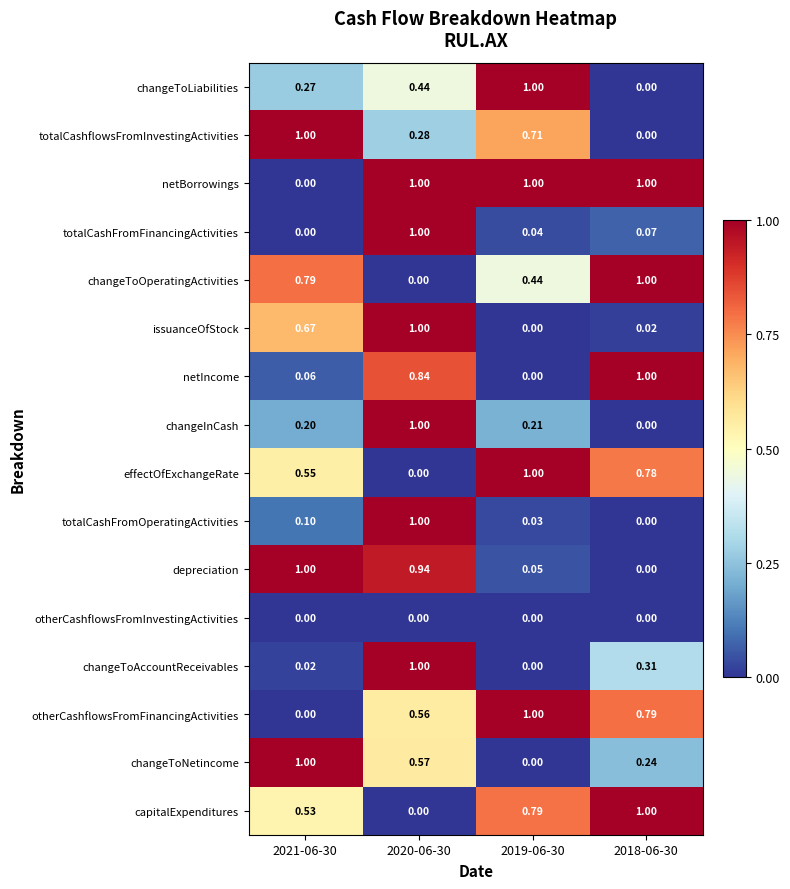

Which series has the largest total across all categories?

netBorrowings